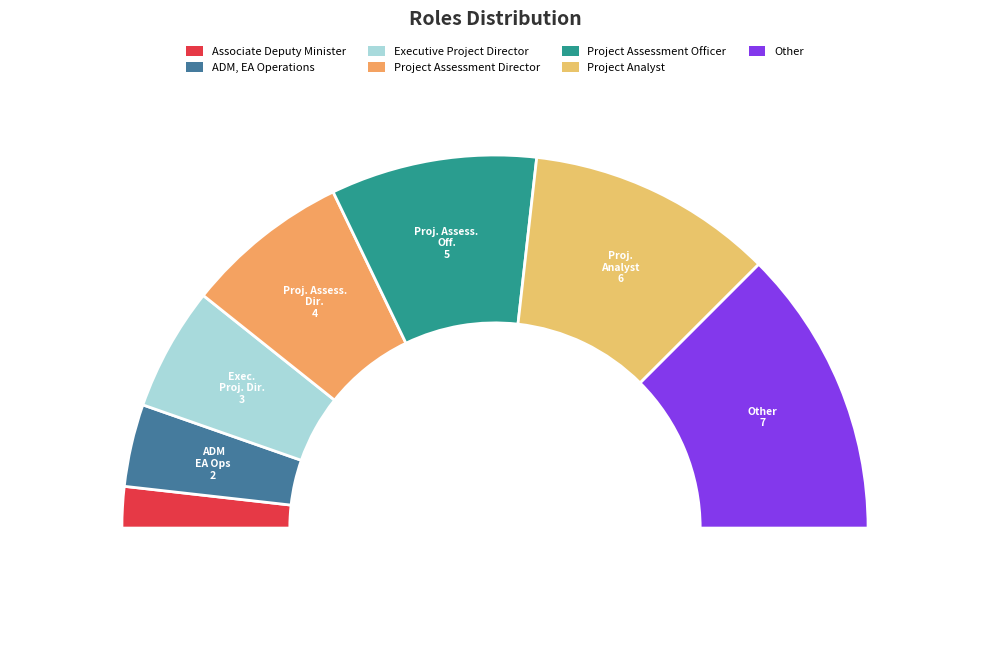

Which has a higher value, Project Assessment Officer or Associate Deputy Minister?

Project Assessment Officer